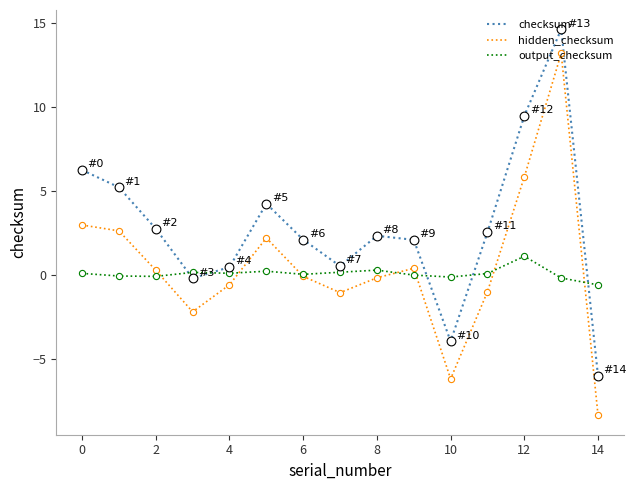

Which series has the largest total across all categories?

checksum